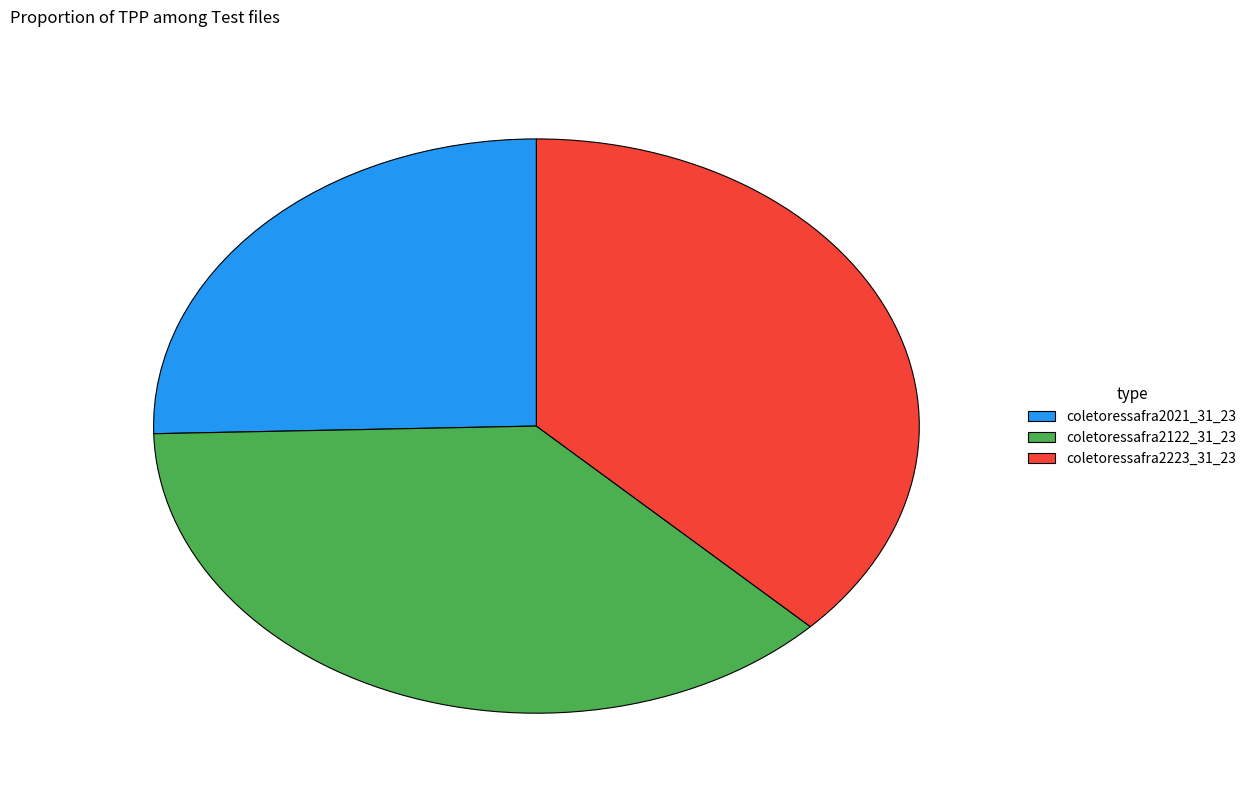

Which category has the smallest portion of the pie?

coletoressafra2021_31_23